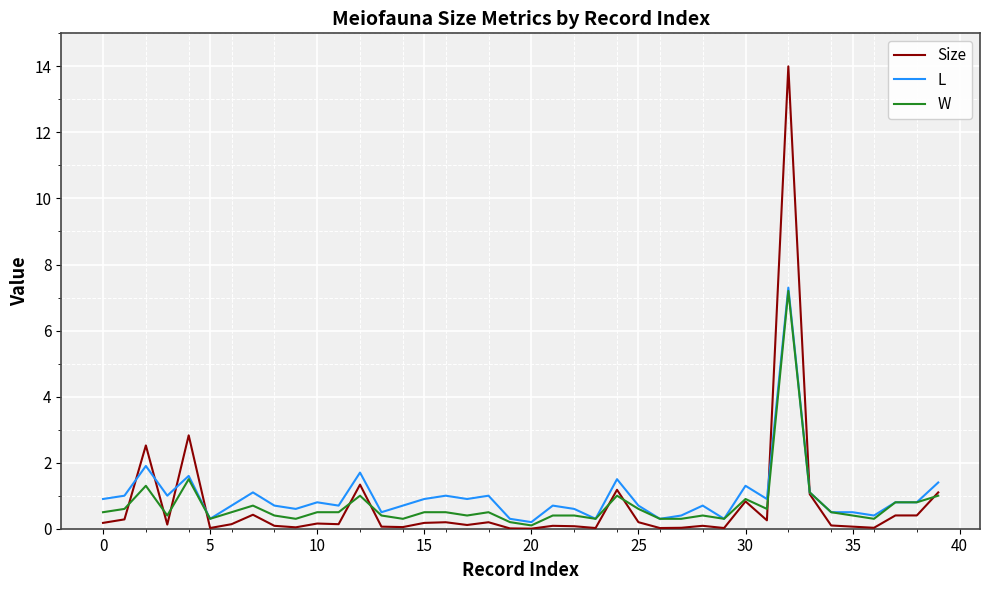

Which series has the largest range (max minus min)?

Size